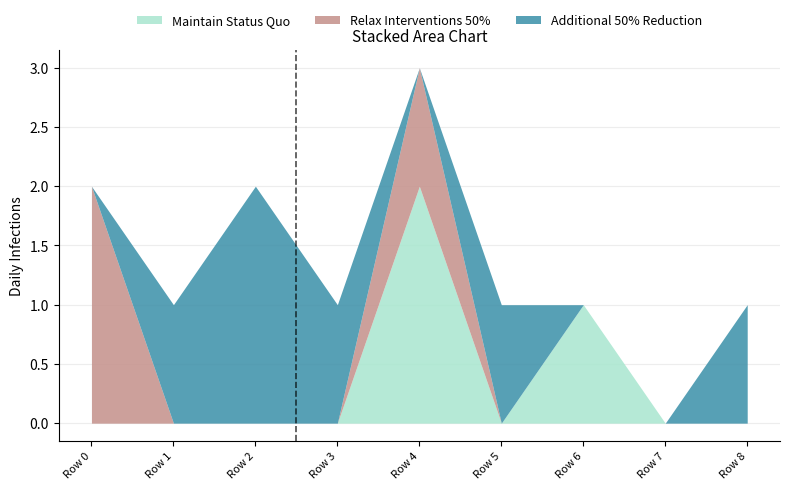

What are all the series names shown in the legend?

Maintain Status Quo, Relax Interventions 50%, Additional 50% Reduction